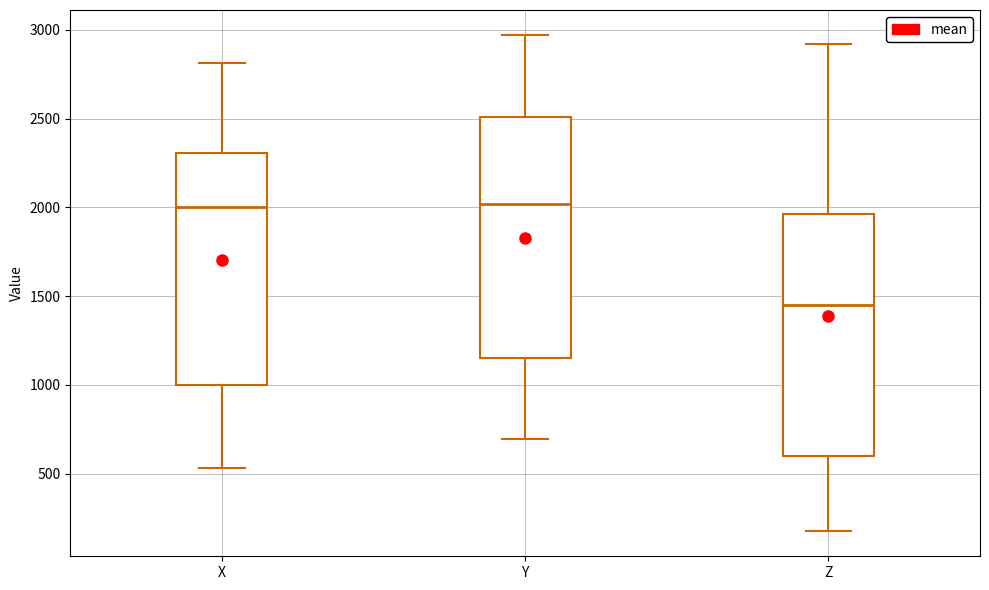

Reading left to right, transcribe this box plot: for each box, give where its median line is, the range the box spans, and where its two whiskers end, as read against the y-axis. The values are not printed on the chart, so give them approximately, as read against the axis.

X: median 2000, box 1000 to 2300, whiskers 550 to 2800
Y: median 2000, box 1150 to 2500, whiskers 700 to 2950
Z: median 1450, box 600 to 1950, whiskers 150 to 2900